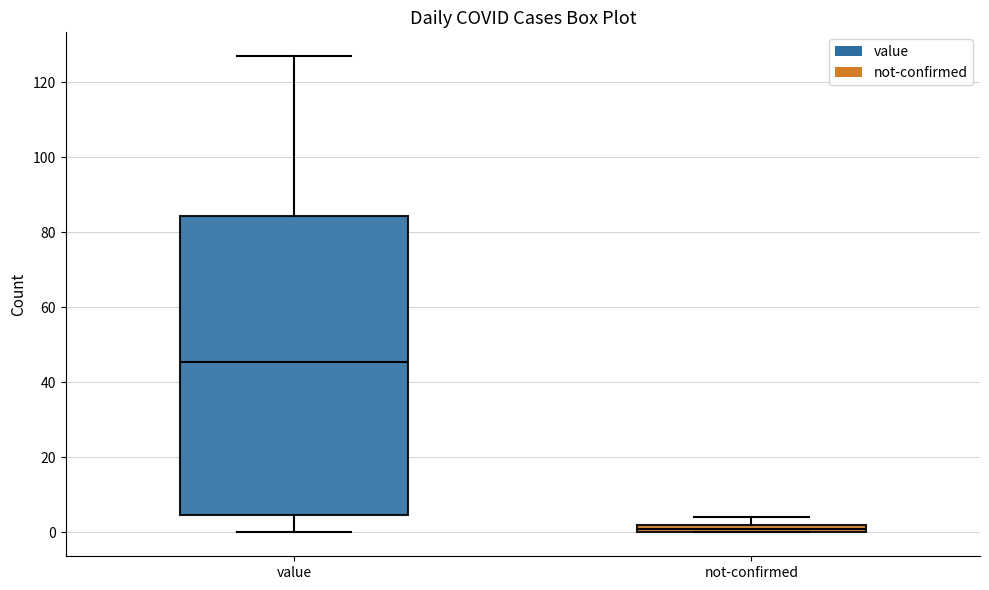

Which box is the tallest, from its lower edge to its upper edge?

value